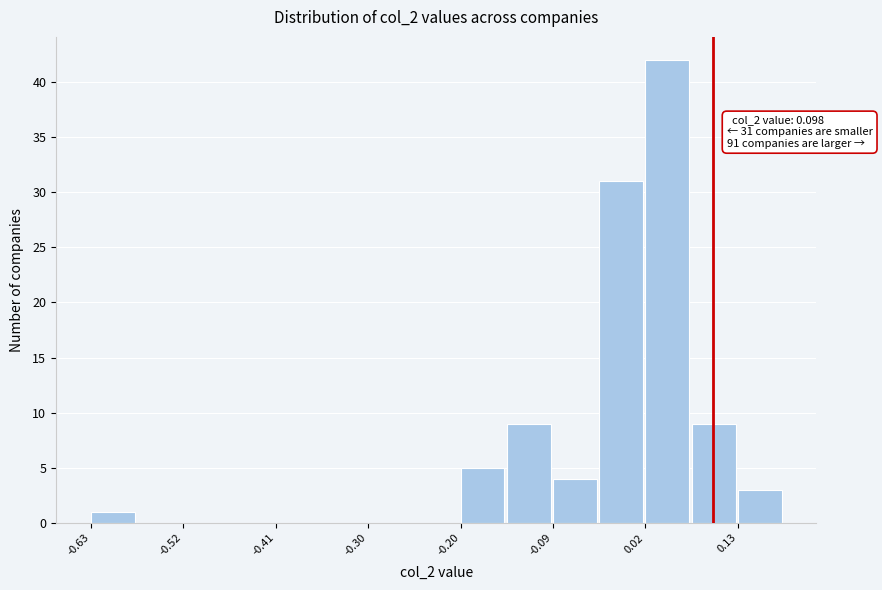

Around what value on the x-axis is the tallest bar? Give the approximate position of its centre, as read against the axis.

0.04